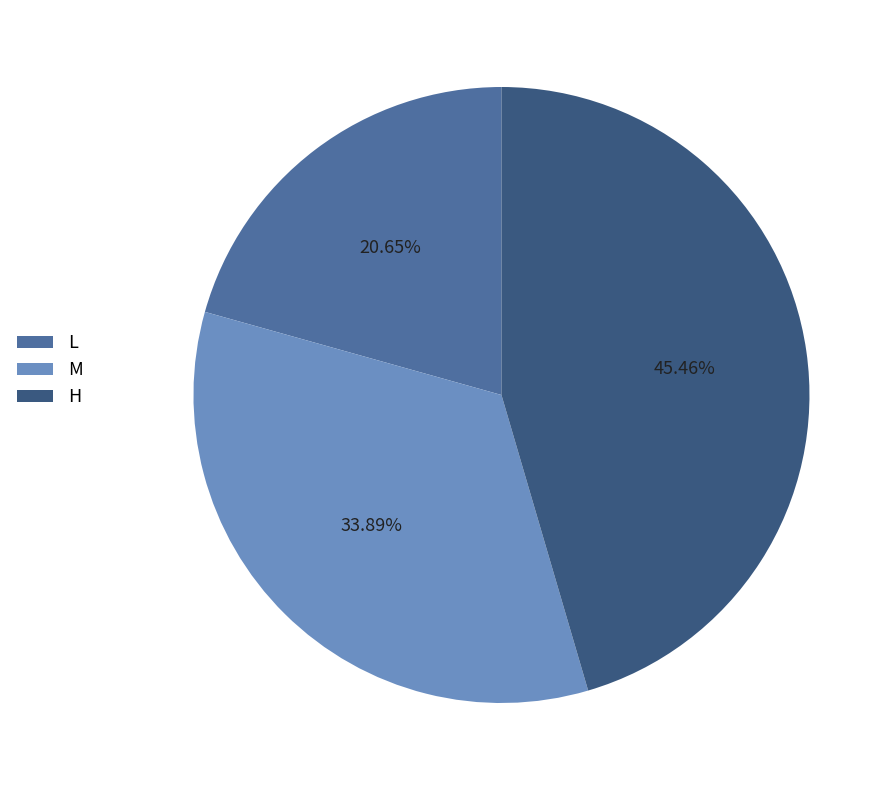

Approximately how many times larger is the value at L compared to H?

0.5